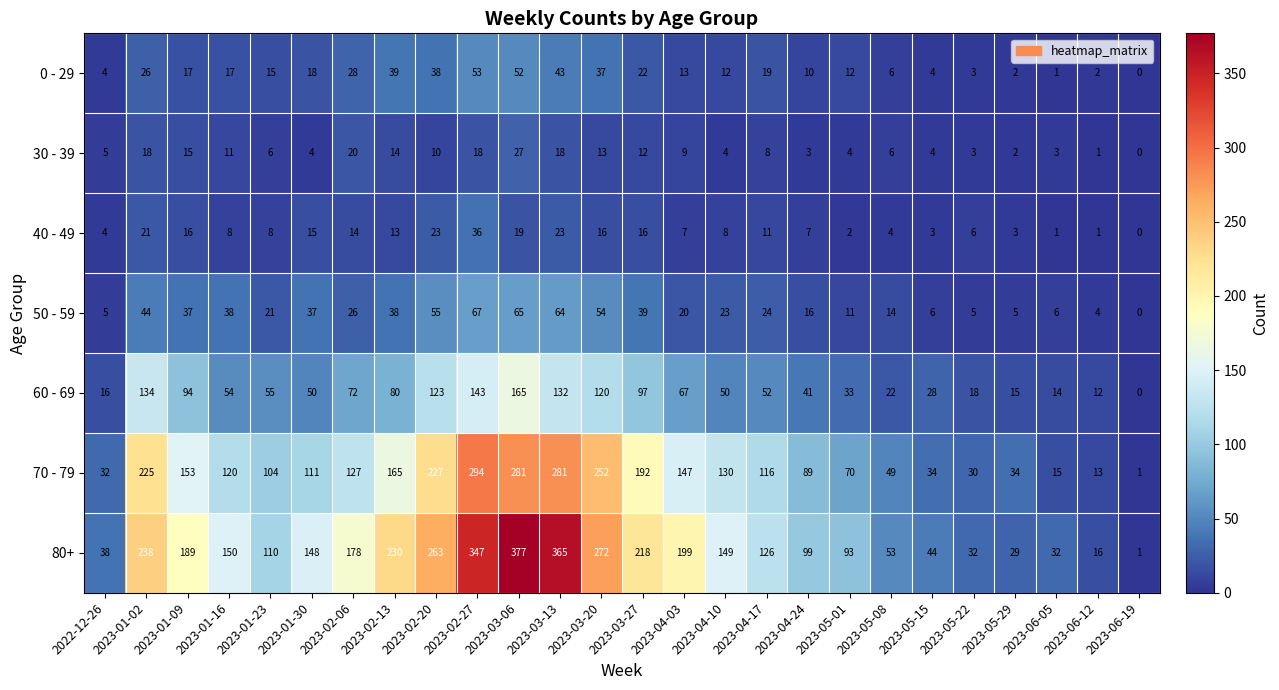

Which series has the widest spread of values?

80+